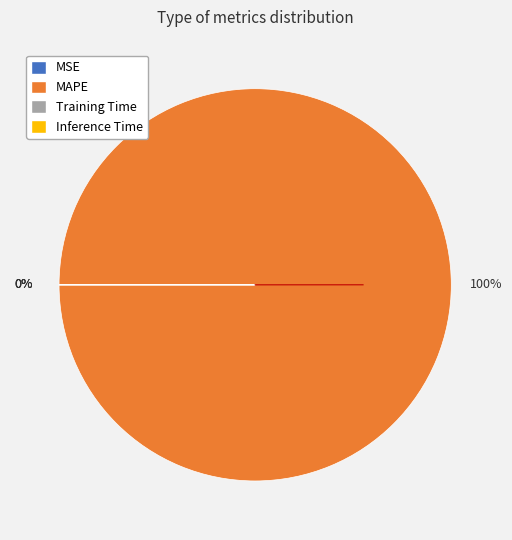

Which slice is the largest?

MAPE